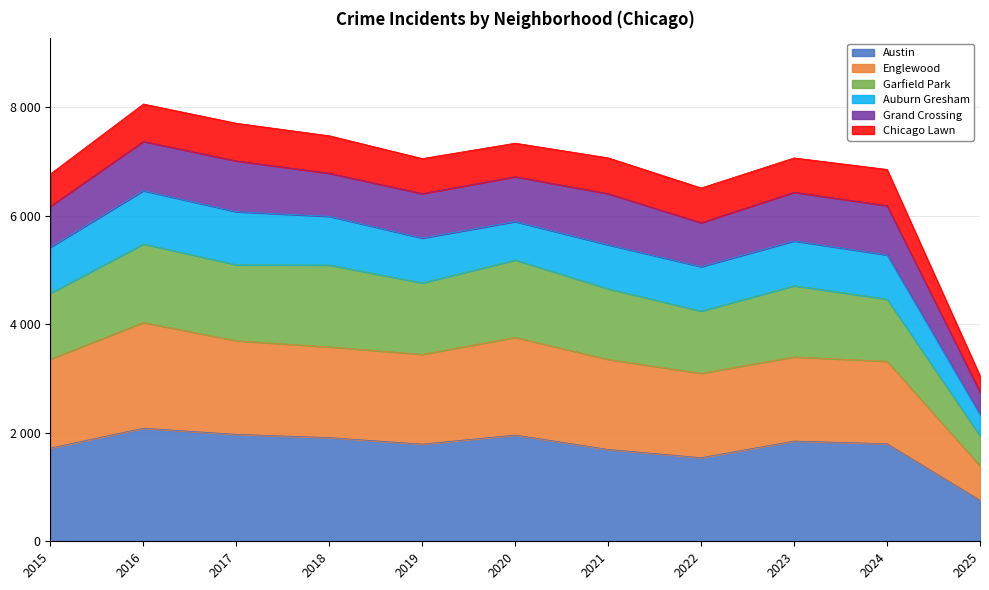

What is the sum of all Austin values?

19081